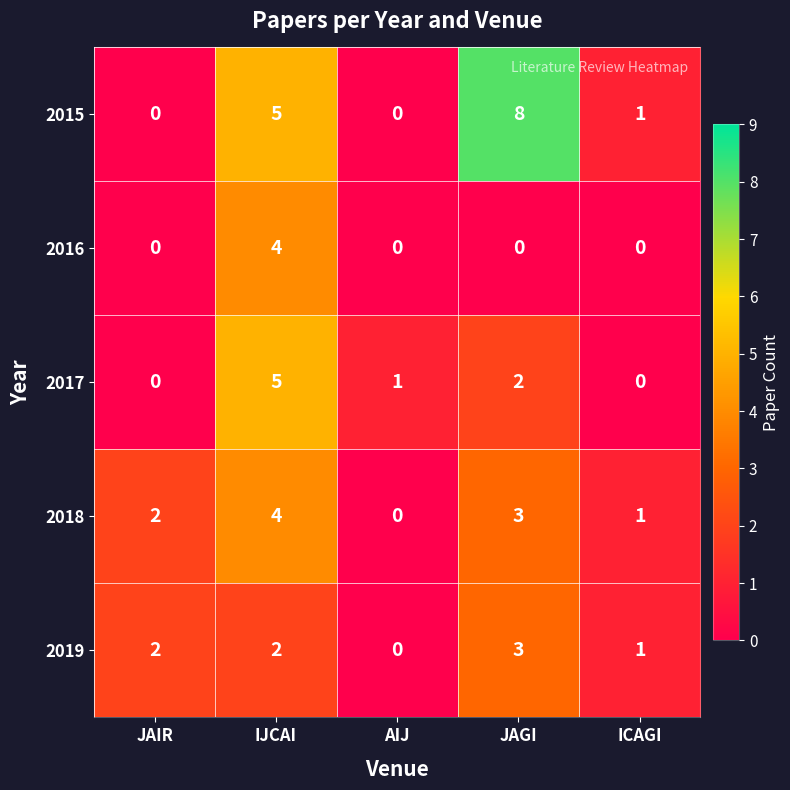

Which series has the largest total across all categories?

2015